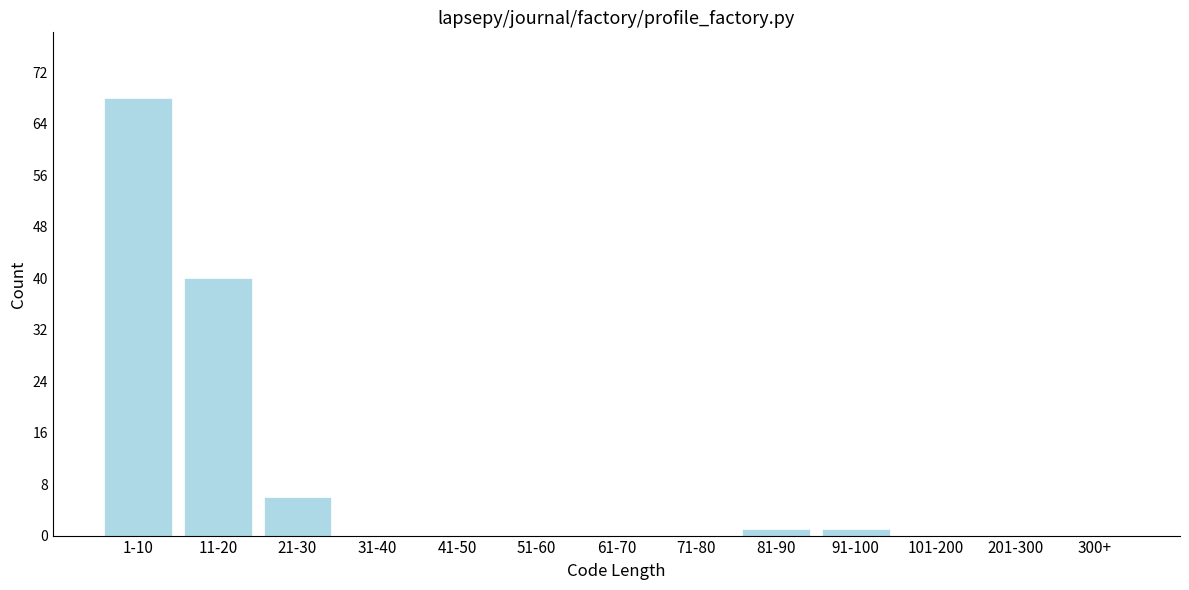

Reading right to left, list all the values displayed in this chart.

300+=0	201-300=0	101-200=0	91-100=1	81-90=1	71-80=0	61-70=0	51-60=0	41-50=0	31-40=0	21-30=6	11-20=40	1-10=68